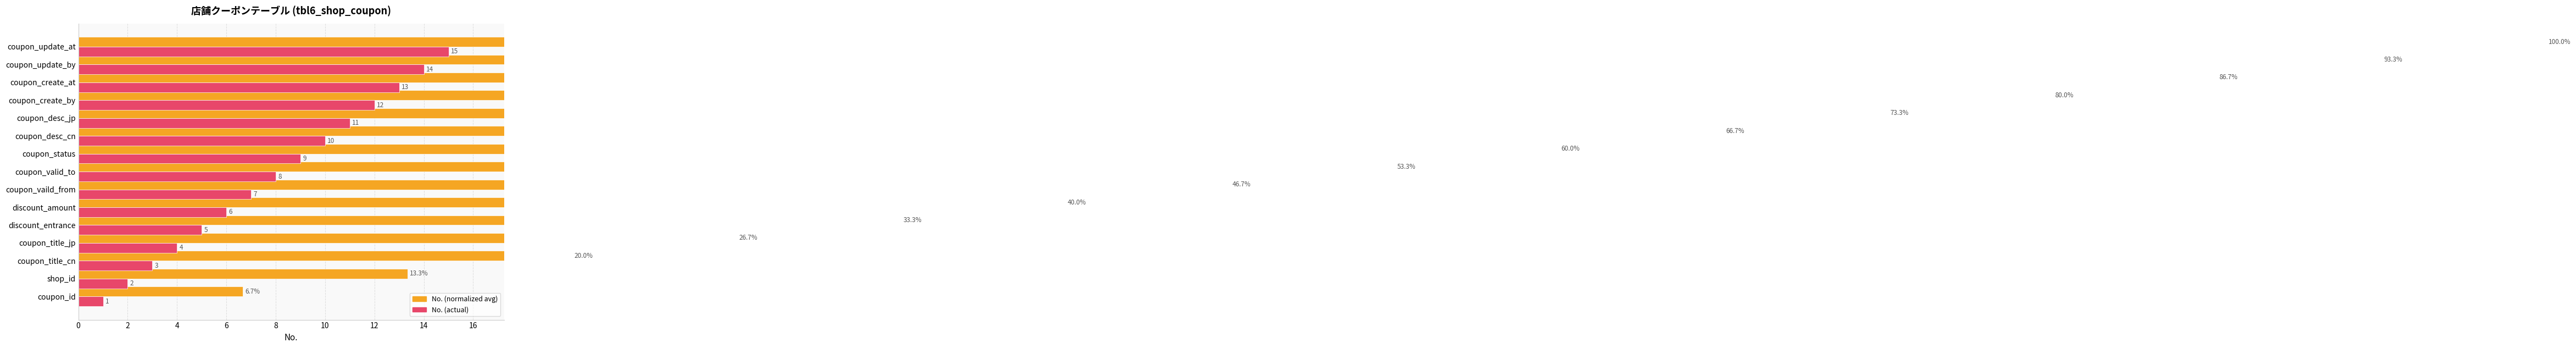

Which series has the largest total across all categories?

No. (normalized avg)